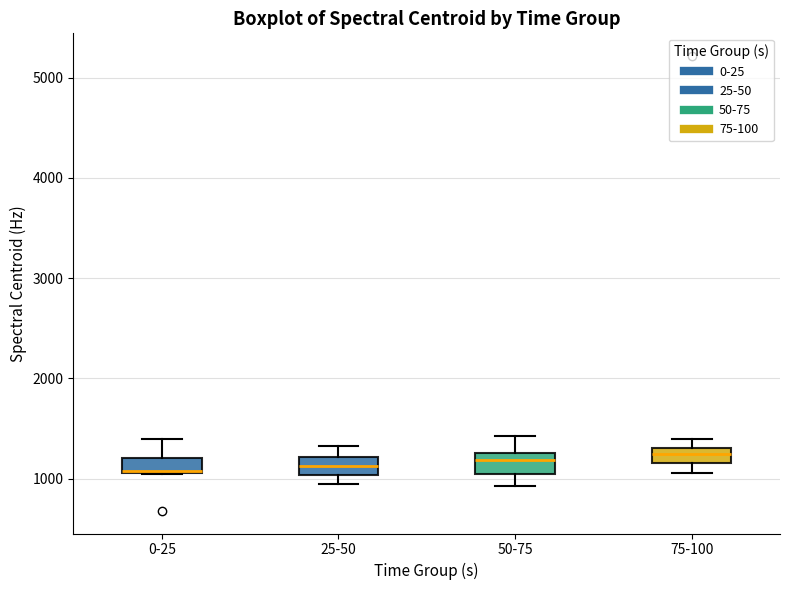

Where is the upper edge of the box for 0-25 on the y-axis? The values are not printed on the chart, so give them approximately, as read against the axis.

1200